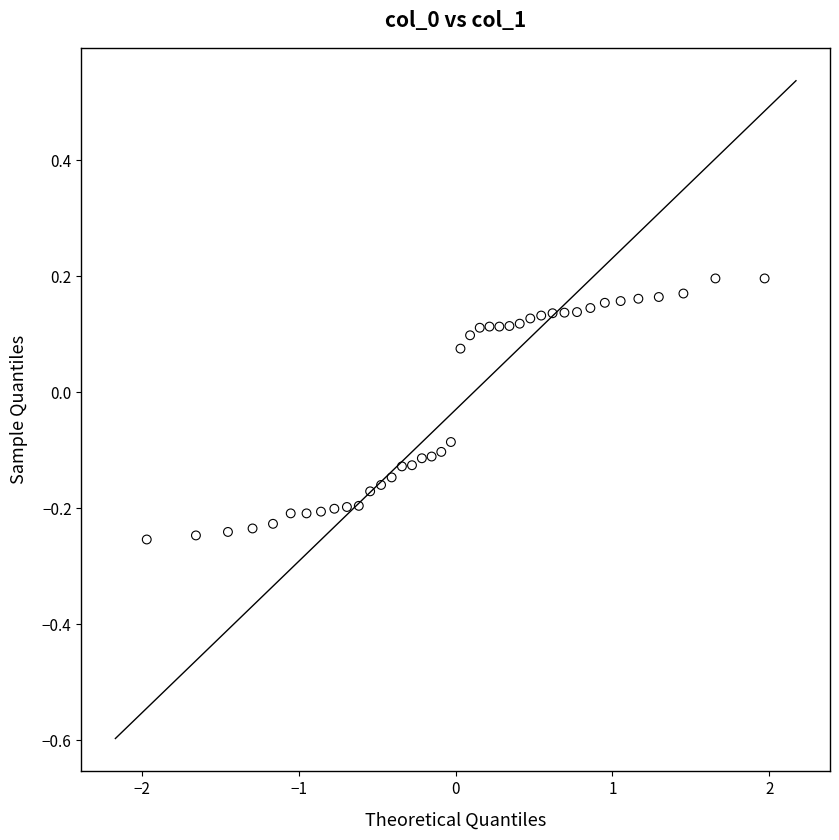

What is the range of X values (max minus min)?

3.9